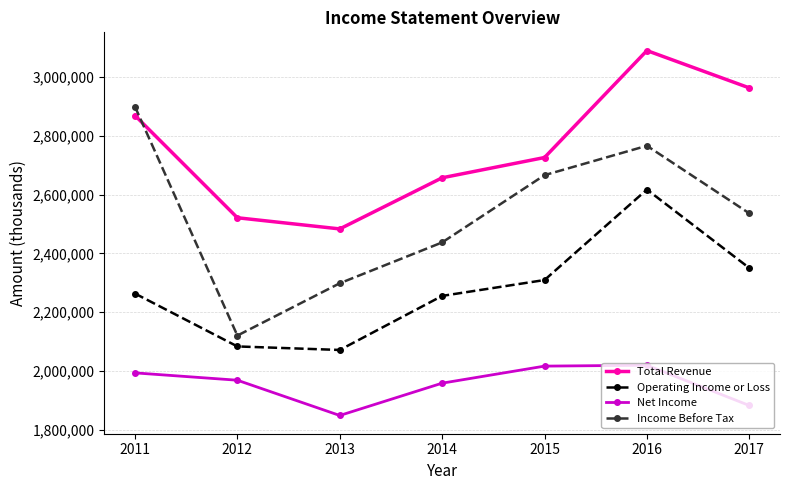

Rank the series by their maximum value, from highest to lowest.

Total Revenue, Income Before Tax, Operating Income or Loss, Net Income